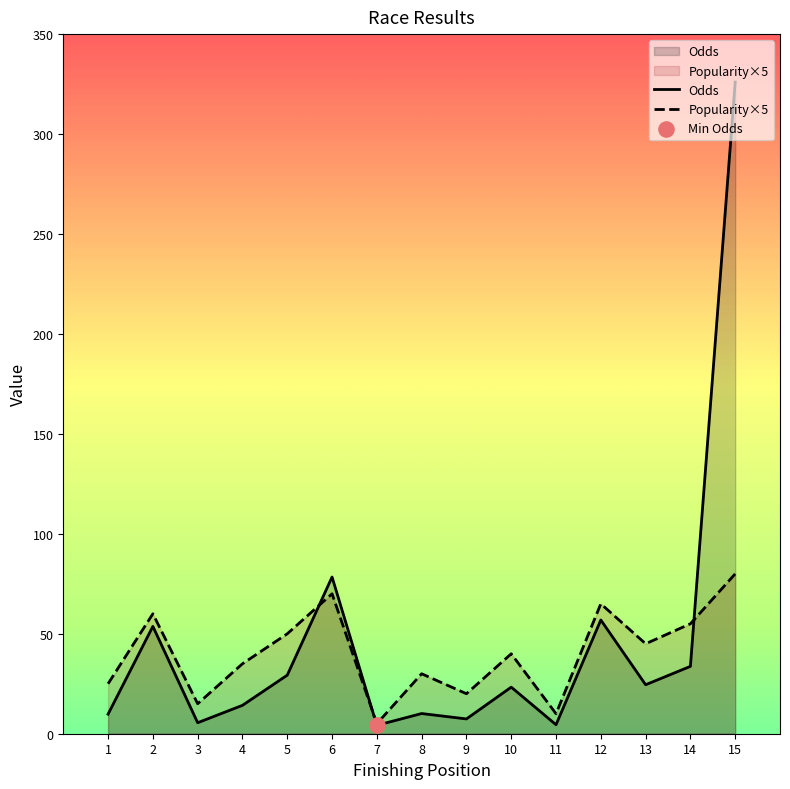

What are all the series names shown in the legend?

Odds, Popularity×5